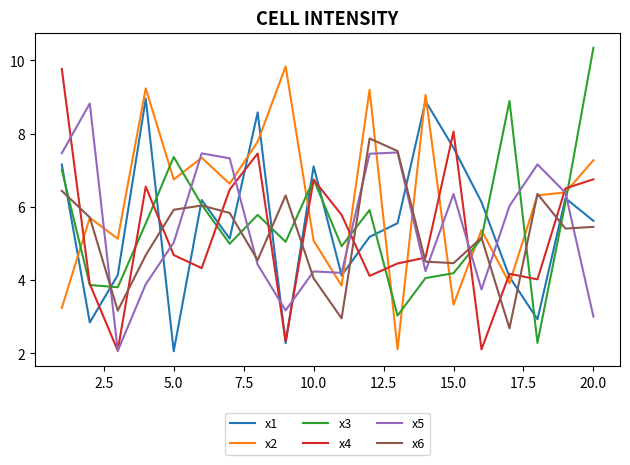

What is the sum of all x3 values?

111.1